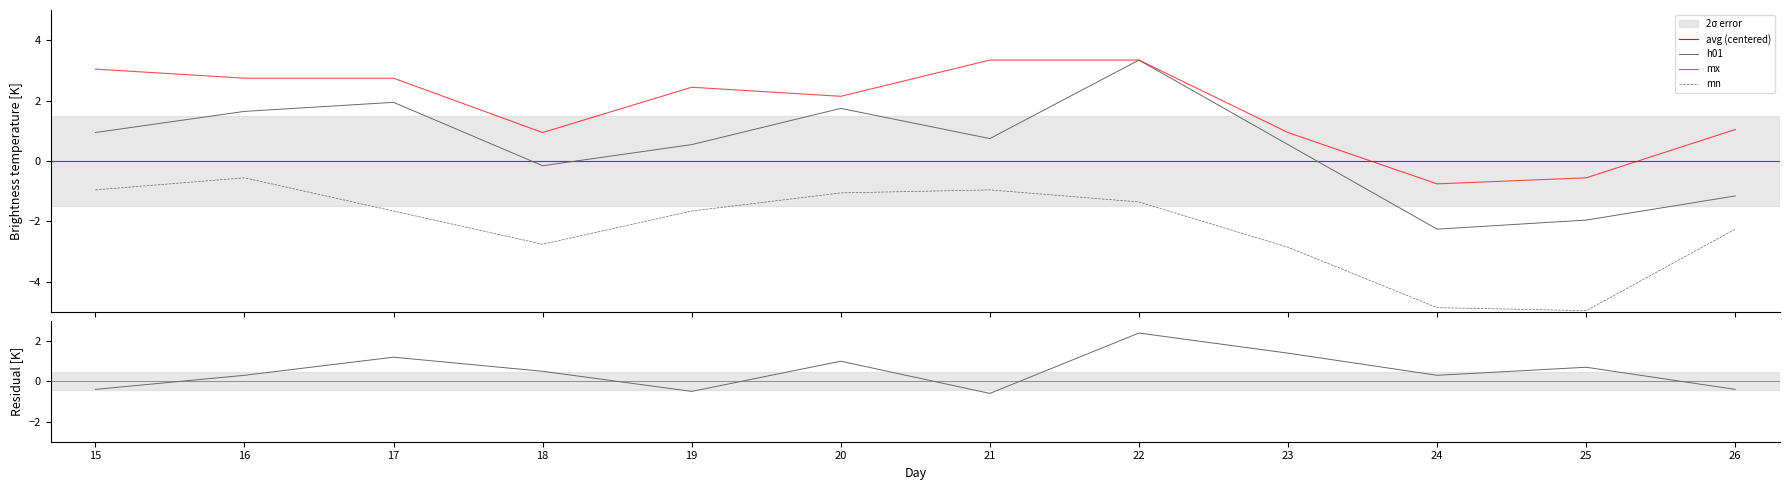

True or false: mn has a value of -0.5 at 15.

False